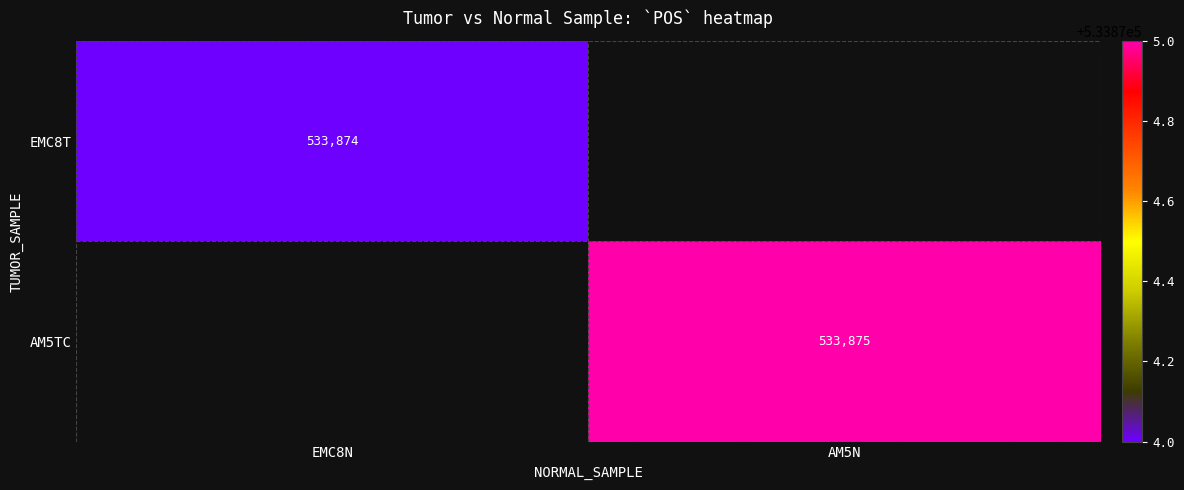

What is the smallest value displayed?

533874.0